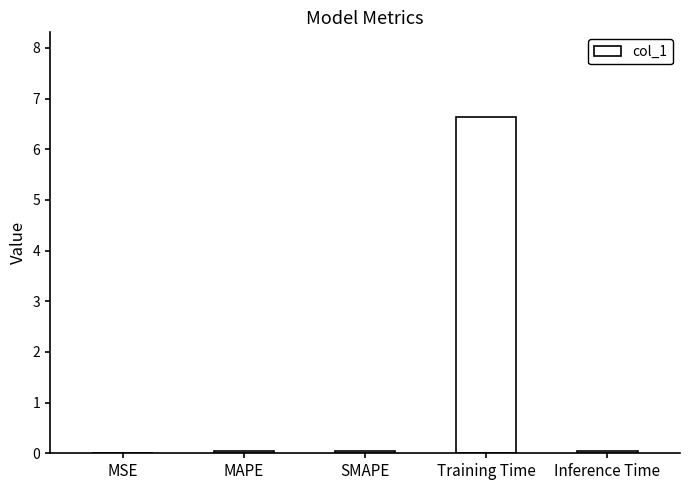

Which label corresponds to the largest value in the chart?

Training Time